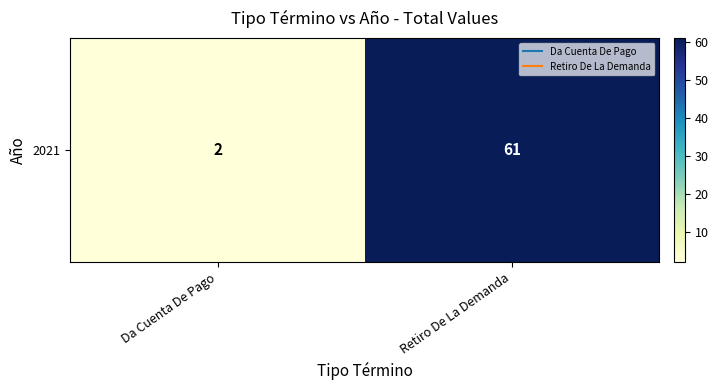

Reading left to right, list all the values displayed in this chart.

Da Cuenta De Pago=2	Retiro De La Demanda=61